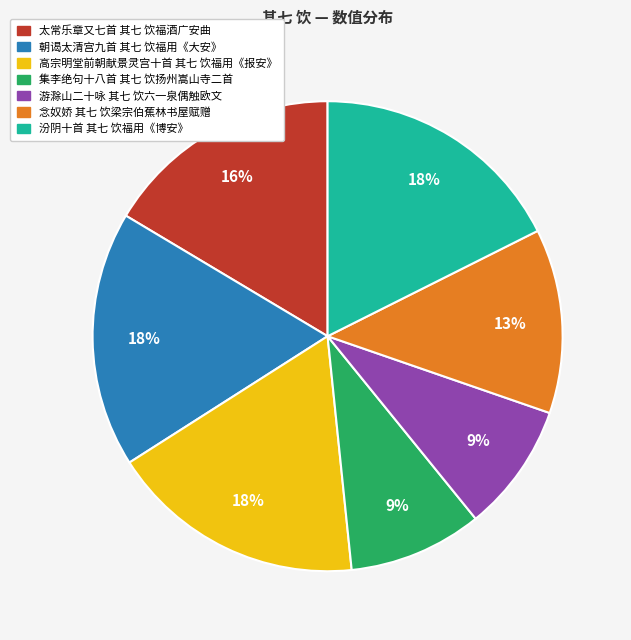

Does any single category account for the majority?

No